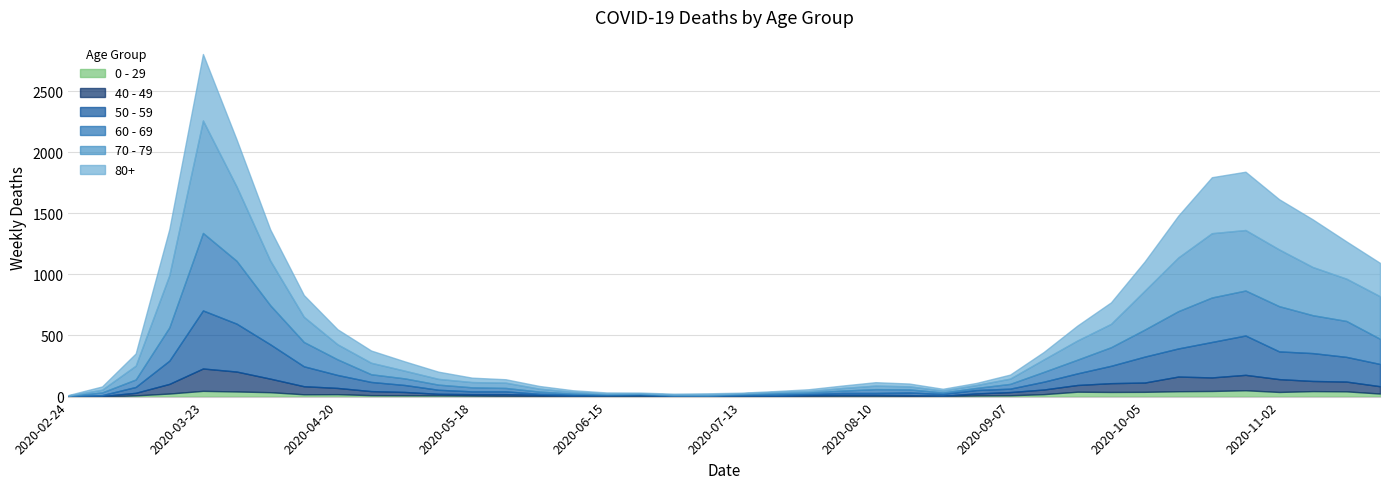

What is the difference between the maximum and second lowest values in the 80+ series?

539